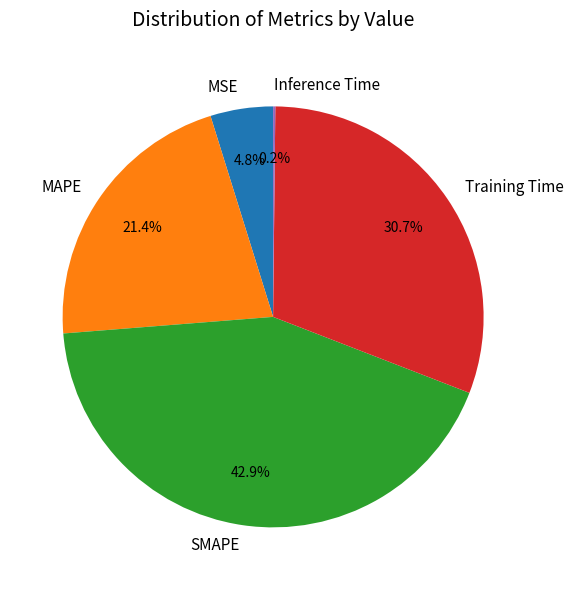

Which category has the biggest portion of the pie?

SMAPE